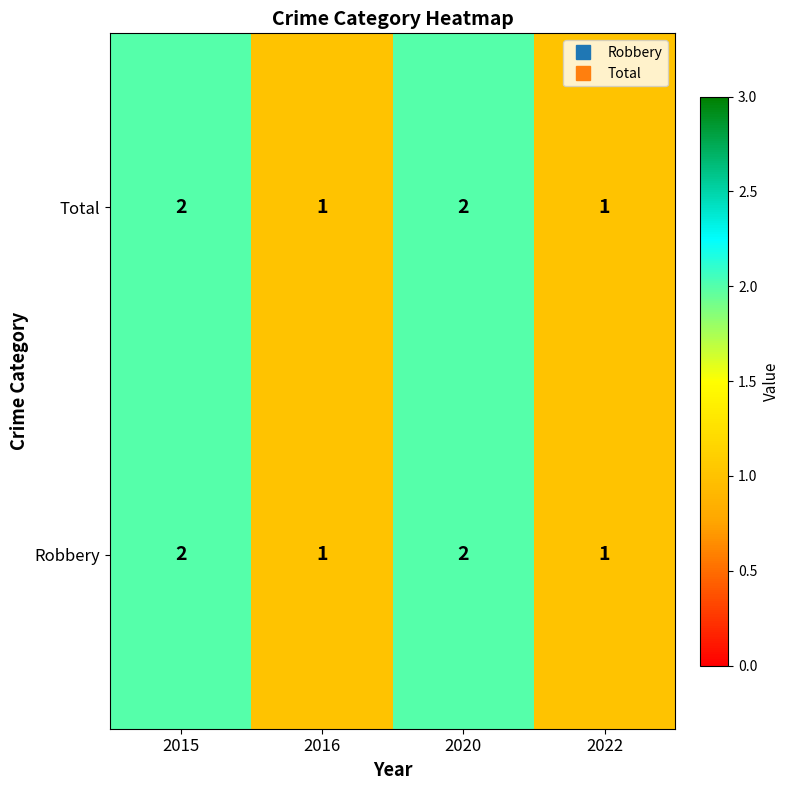

What is the sum of all Total values?

6